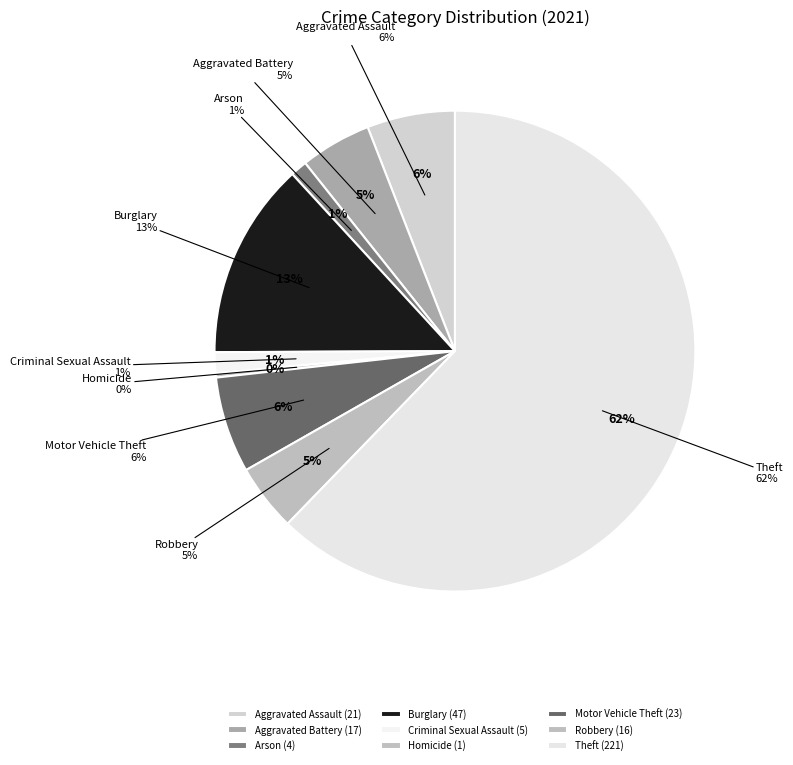

How many segments does this pie chart have?

9